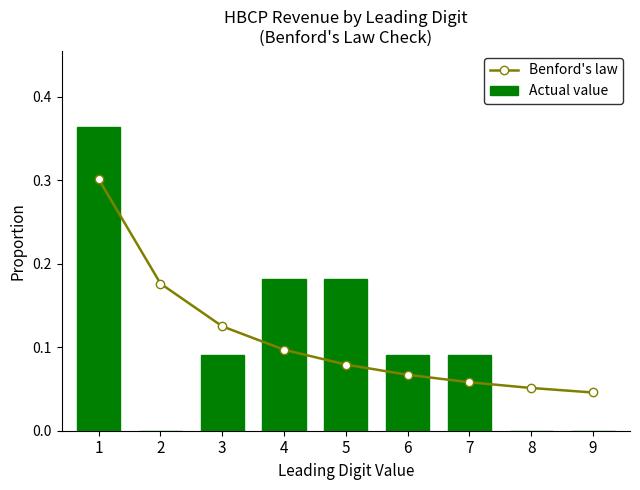

Is it true that Benford's law equals 0.1 at 5?

False